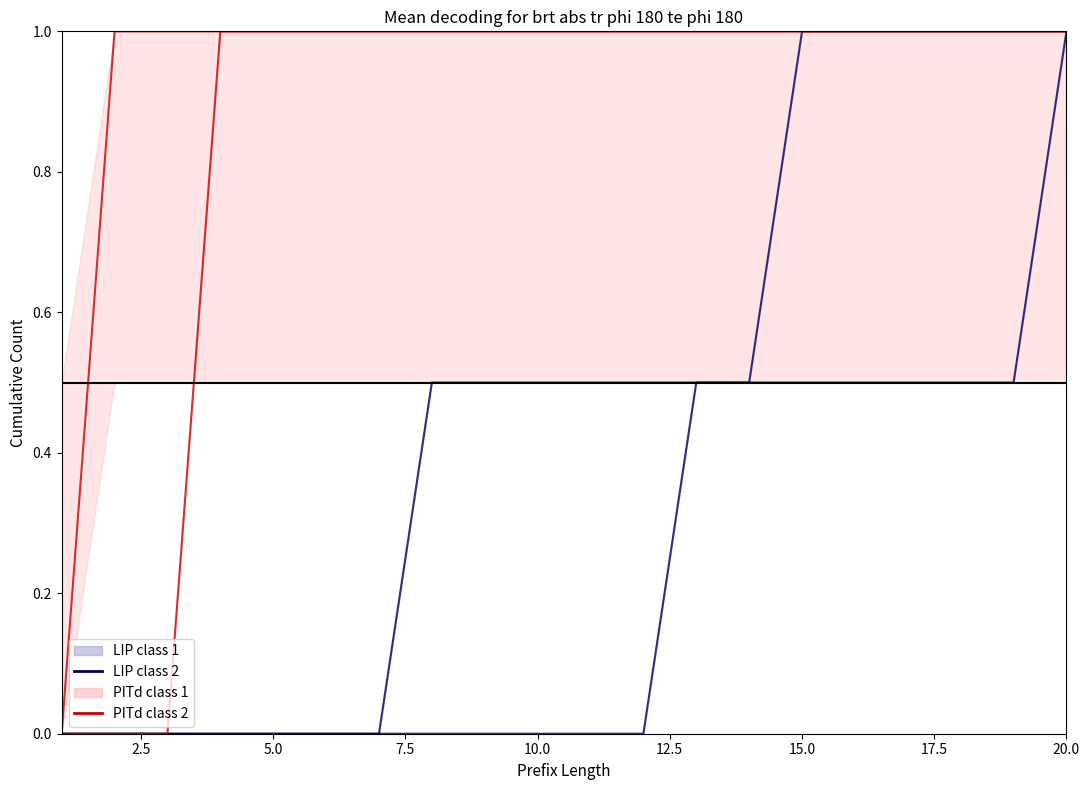

How many series are shown in this chart?

4